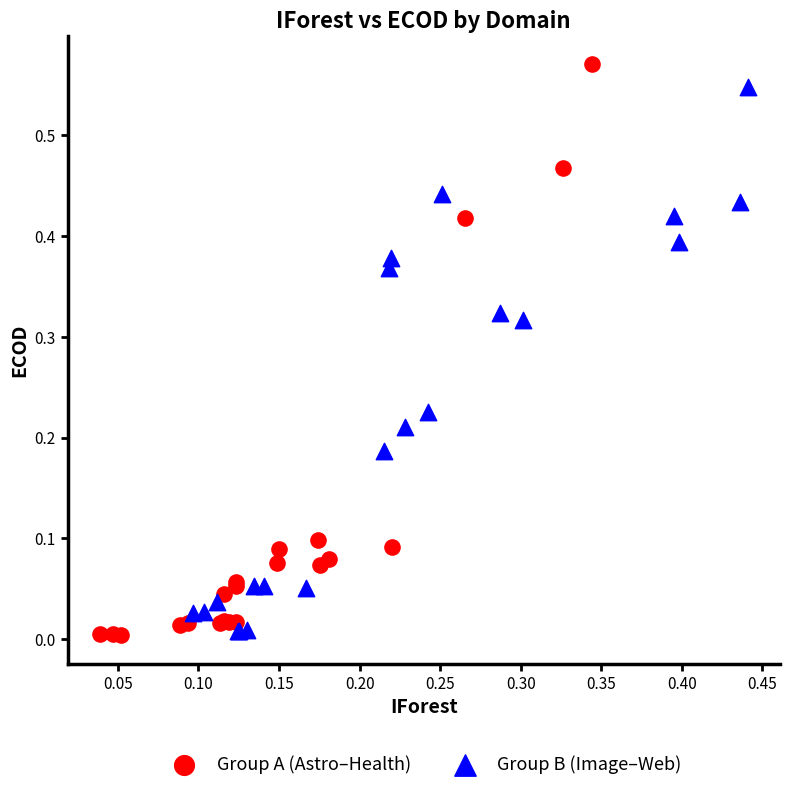

Which series has the widest spread of Y values?

Group A (Astro–Health)